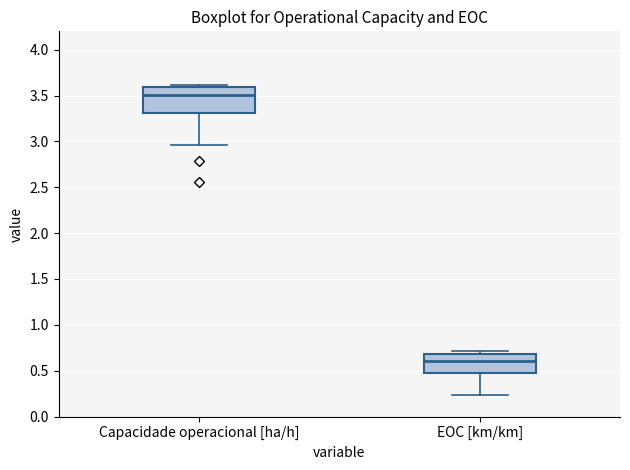

Which box's median line is the highest?

Capacidade operacional [ha/h]